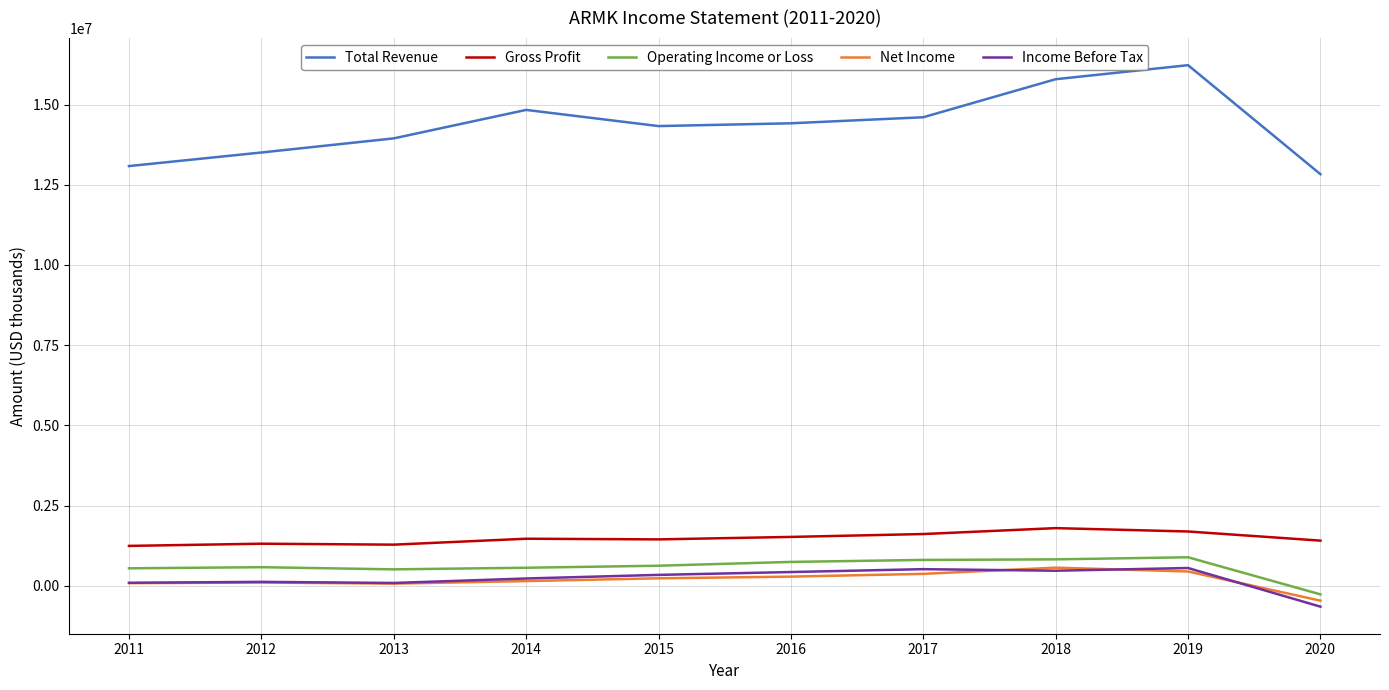

What is the total value across all series at 2013?

15904700